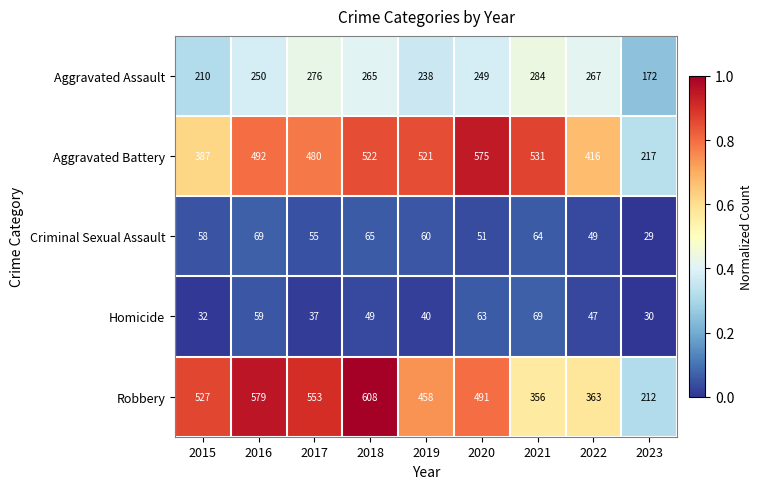

Is the value of Robbery at 2015 greater than the value of Aggravated Battery at 2018?

Yes